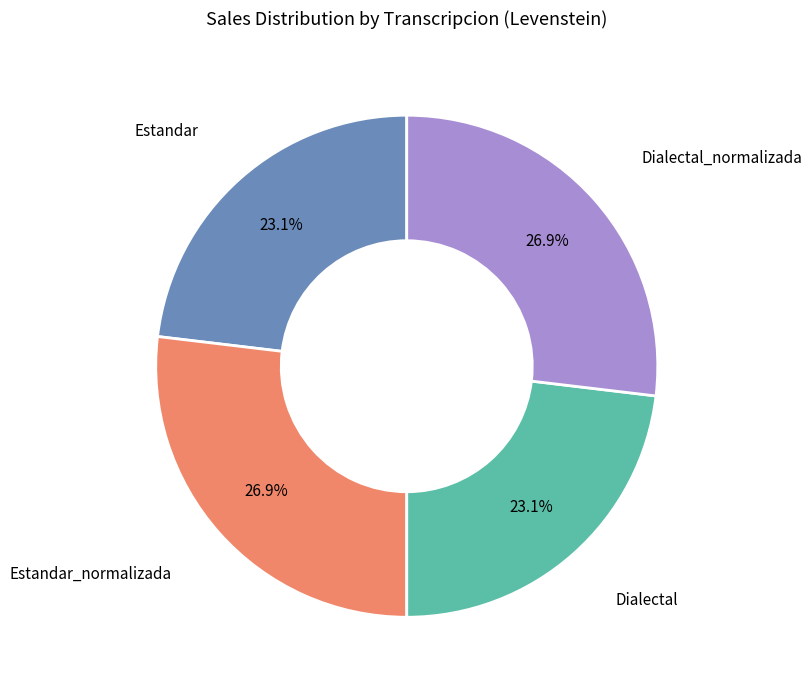

How many segments does this pie chart have?

4